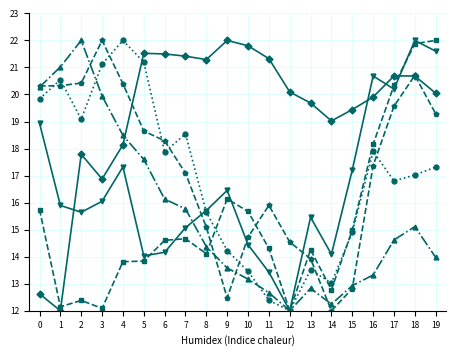

What is the spread (max minus min) of values at 8?

7.2